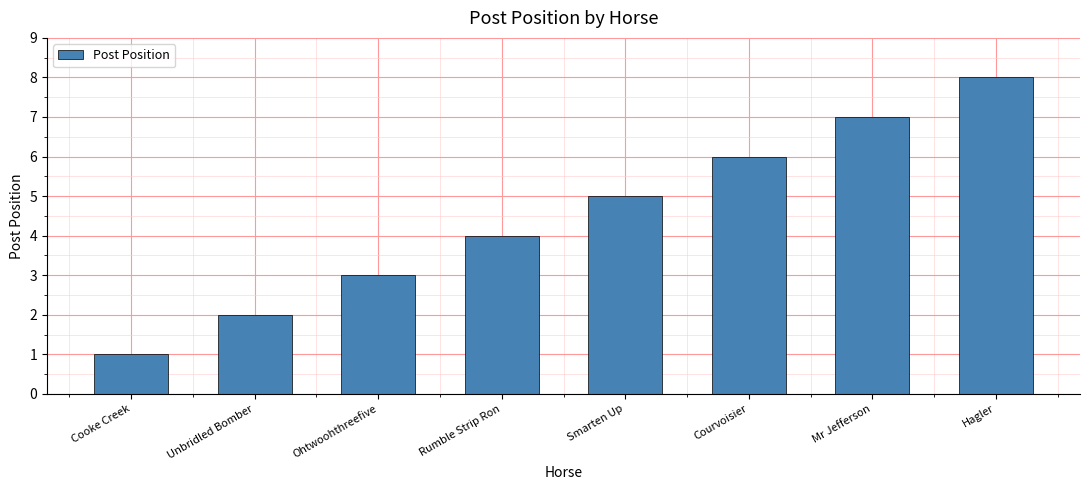

At which category does the chart reach its peak across all series?

Hagler